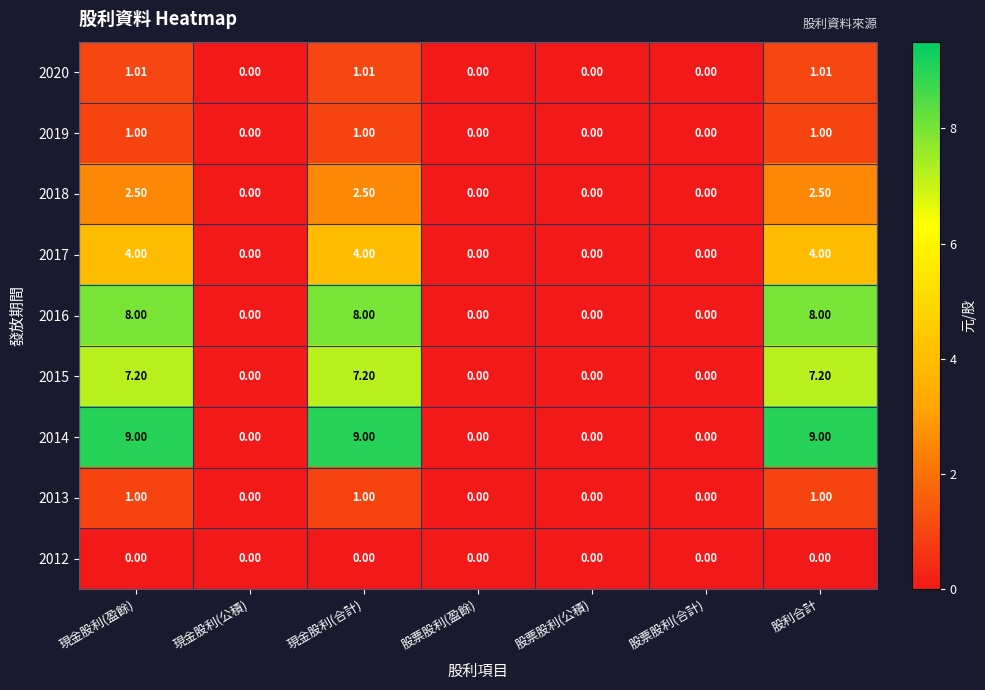

How many values in 2017 are above zero?

3